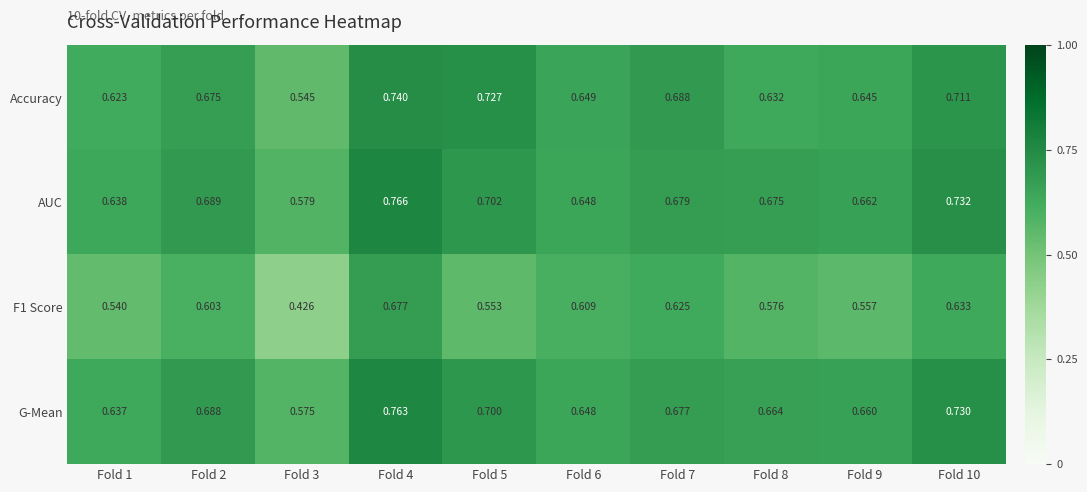

Count the number of categories in the chart.

10